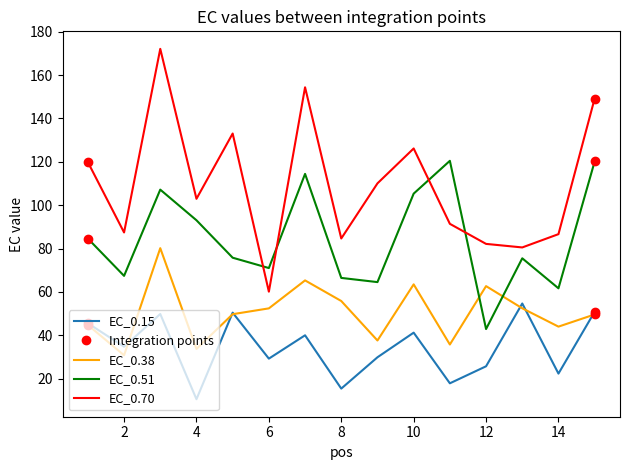

Reading left to right, what are all the values shown in this chart?

EC_0.15: 45.6	34.7	49.8	10.5	50.5	29.3	40.0	15.4	29.9	41.2	17.9	25.7	54.7	22.3	50.9
EC_0.38: 44.8	30.8	80.2	33.7	49.7	52.4	65.3	55.8	37.6	63.5	35.8	62.7	52.5	44.0	49.6
EC_0.51: 84.6	67.4	107.2	93.1	75.8	71.0	114.4	66.5	64.5	105.3	120.5	42.9	75.5	61.7	120.2
EC_0.70: 119.9	87.4	172.1	103.0	133.1	60.1	154.4	84.7	110.1	126.2	91.4	82.2	80.5	86.7	149.2